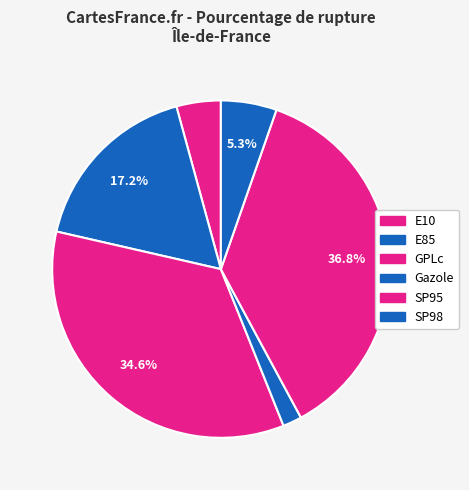

How many slices are in this pie chart?

6